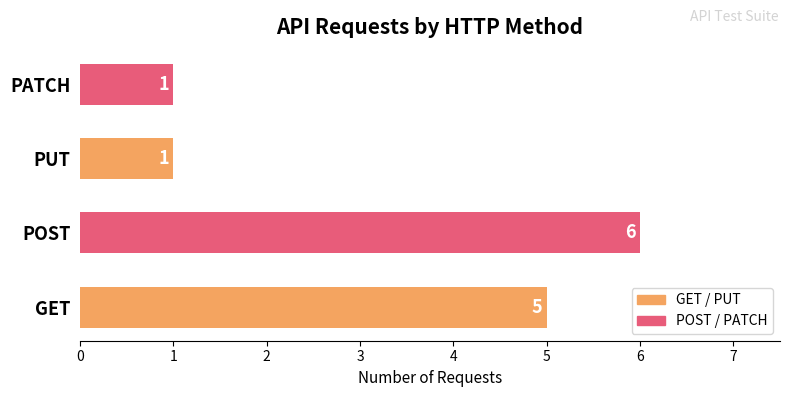

What is the average value?

3